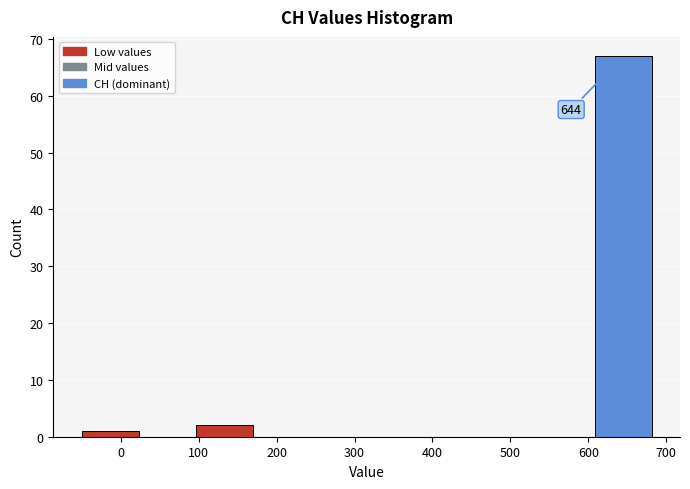

Which range on the x-axis has the tallest bar?

610 to 680